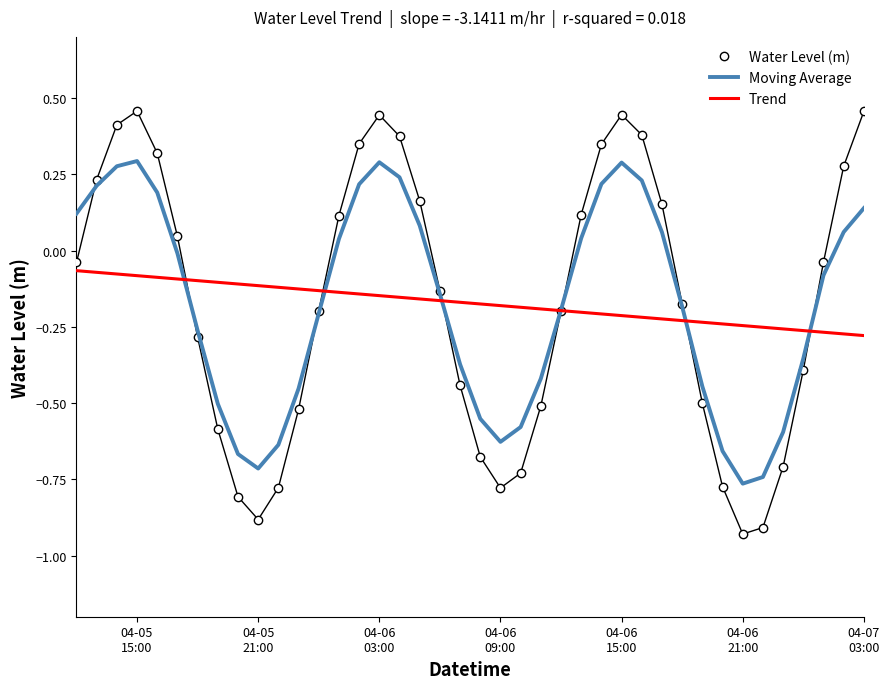

Which series has the largest range (max minus min)?

Water Level (m)